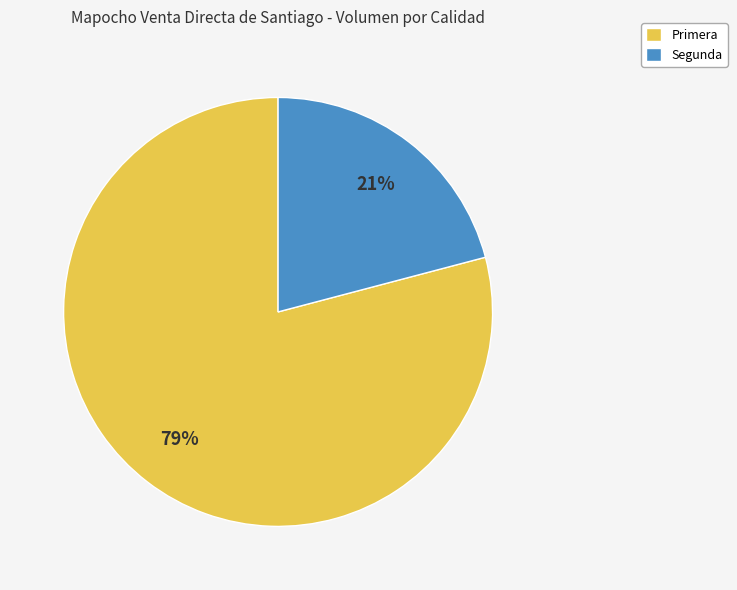

Is there any slice that represents more than half of the pie?

Yes